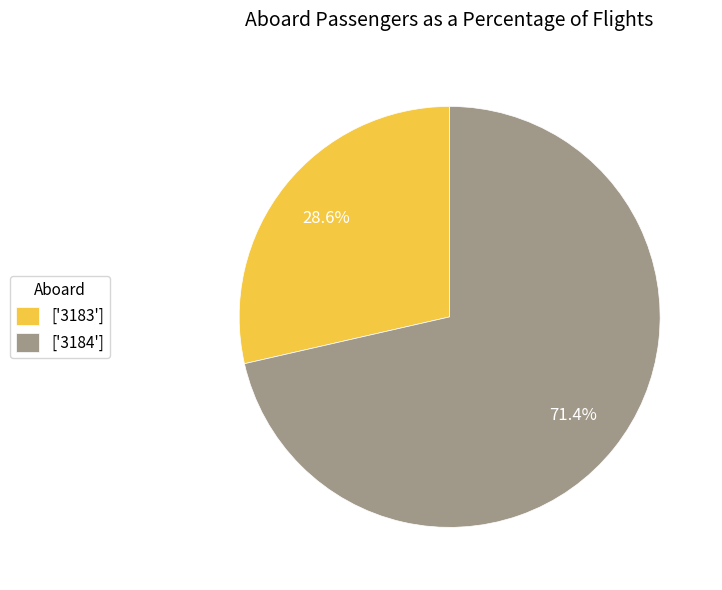

Which category has the smallest portion of the pie?

['3183']